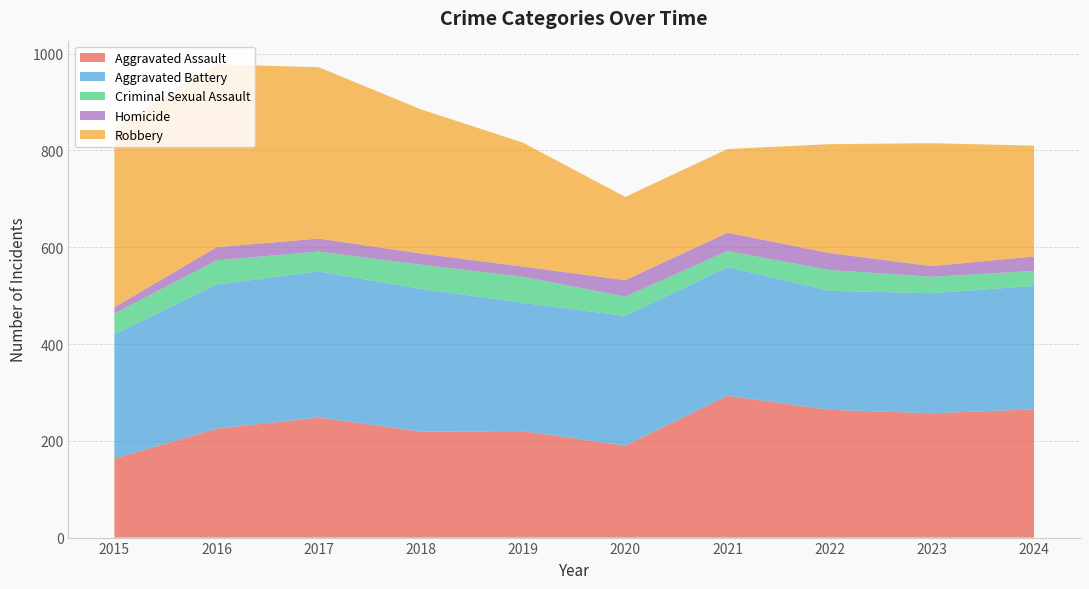

Reading right to left, transcribe all the data shown in this chart.

Aggravated Assault: 2024=265	2023=257	2022=264	2021=293	2020=190	2019=220	2018=219	2017=248	2016=225	2015=163
Aggravated Battery: 2024=255	2023=248	2022=246	2021=266	2020=268	2019=265	2018=295	2017=302	2016=298	2015=257
Criminal Sexual Assault: 2024=31	2023=34	2022=43	2021=33	2020=40	2019=54	2018=50	2017=41	2016=50	2015=43
Homicide: 2024=30	2023=22	2022=35	2021=38	2020=34	2019=21	2018=23	2017=27	2016=27	2015=13
Robbery: 2024=229	2023=254	2022=225	2021=173	2020=172	2019=256	2018=298	2017=354	2016=378	2015=370